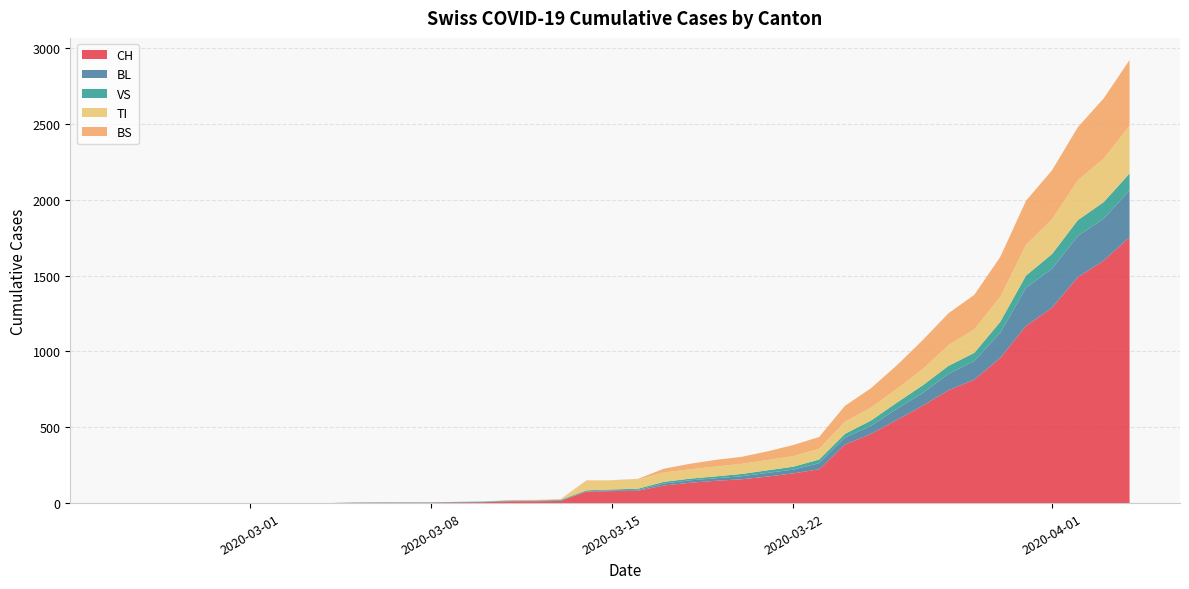

Reading left to right, what are all the values shown in this chart?

CH: 0	0	0	0	0	0	0	0	0	2	3	3	3	5	6	11	12	14	76	79	82	116	134	147	157	175	196	223	386	456	548	642	744	814	957	1169	1288	1490	1599	1753
BL: 0	0	0	0	0	0	0	0	0	0	0	0	0	1	2	2	2	2	2	5	5	13	16	17	20	24	25	40	46	53	73	84	108	123	167	251	258	272	277	309
VS: 0	0	0	0	0	0	0	0	0	2	2	2	2	2	2	3	3	5	6	6	8	11	11	12	15	17	19	24	25	35	41	50	53	54	71	81	96	104	109	112
TI: 0	0	0	0	0	0	0	0	0	0	0	0	0	0	0	0	0	0	61	61	61	62	62	65	67	68	70	71	80	85	91	107	136	155	165	202	229	263	287	314
BS: 0	0	0	0	0	0	0	0	0	0	0	0	0	0	0	4	4	4	4	0	4	25	36	44	46	57	73	78	105	128	155	191	211	228	263	292	323	350	397	434